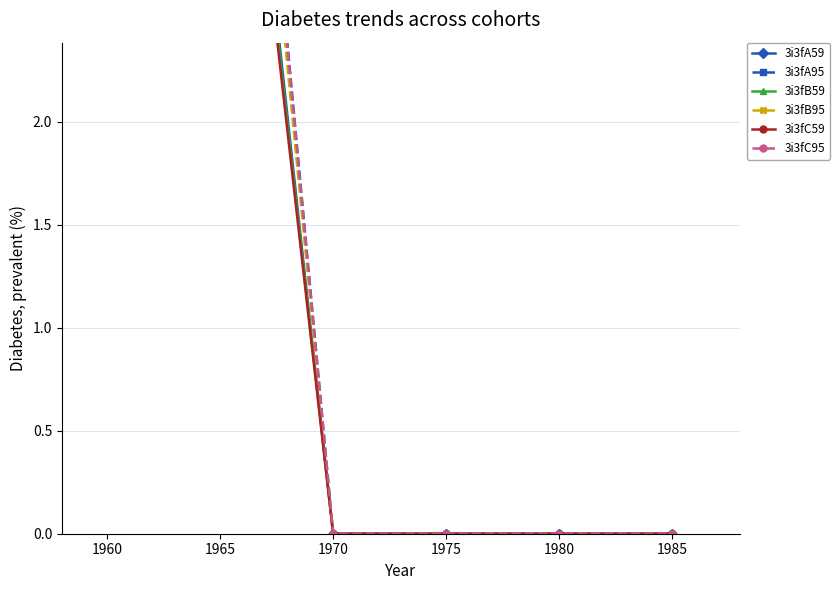

True or false: 3i3fA95 and 3i3fA59 cross at least once.

False